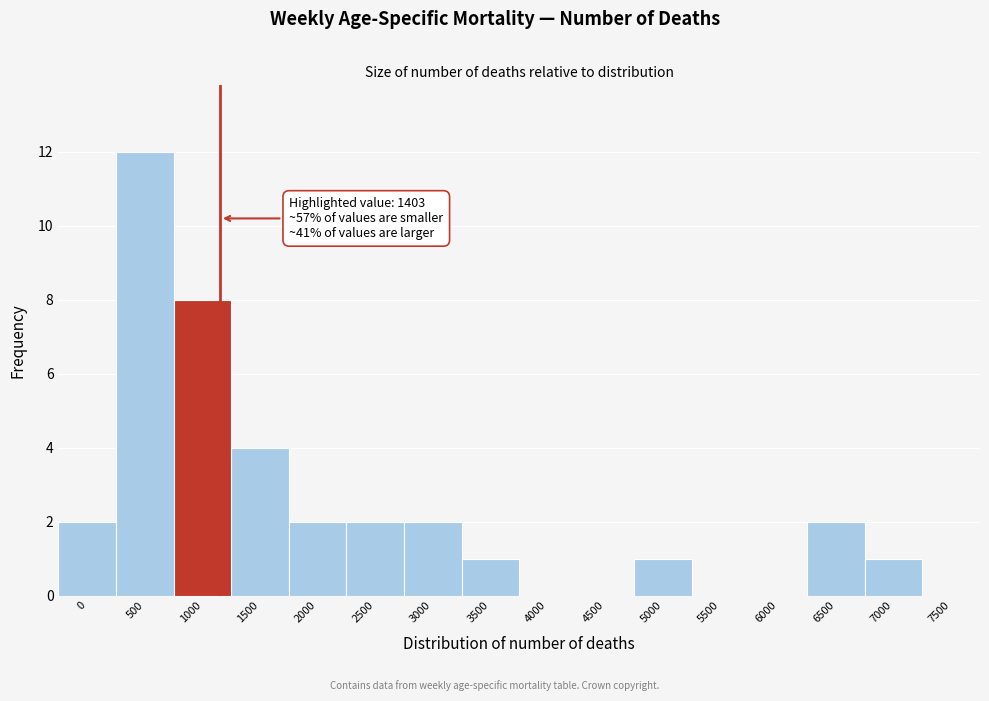

Reading right to left, extract all data points from this chart.

7500=0	7000=1	6500=2	6000=0	5500=0	5000=1	4500=0	4000=0	3500=1	3000=2	2500=2	2000=2	1500=4	1000=8	500=12	0=2